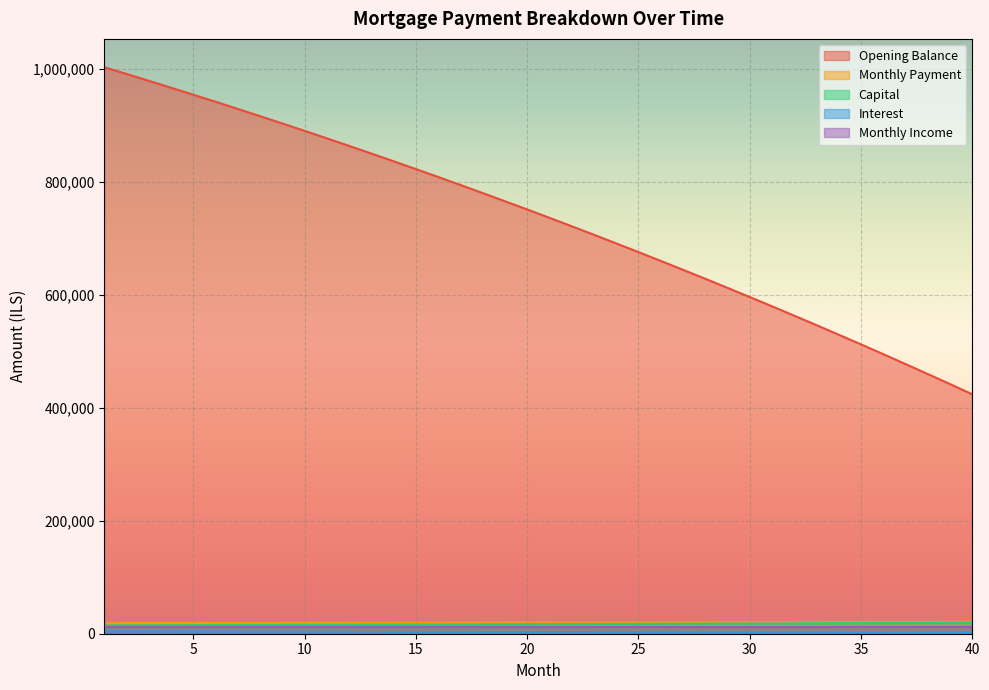

Where is month_payment nearest to the value 19943?

21